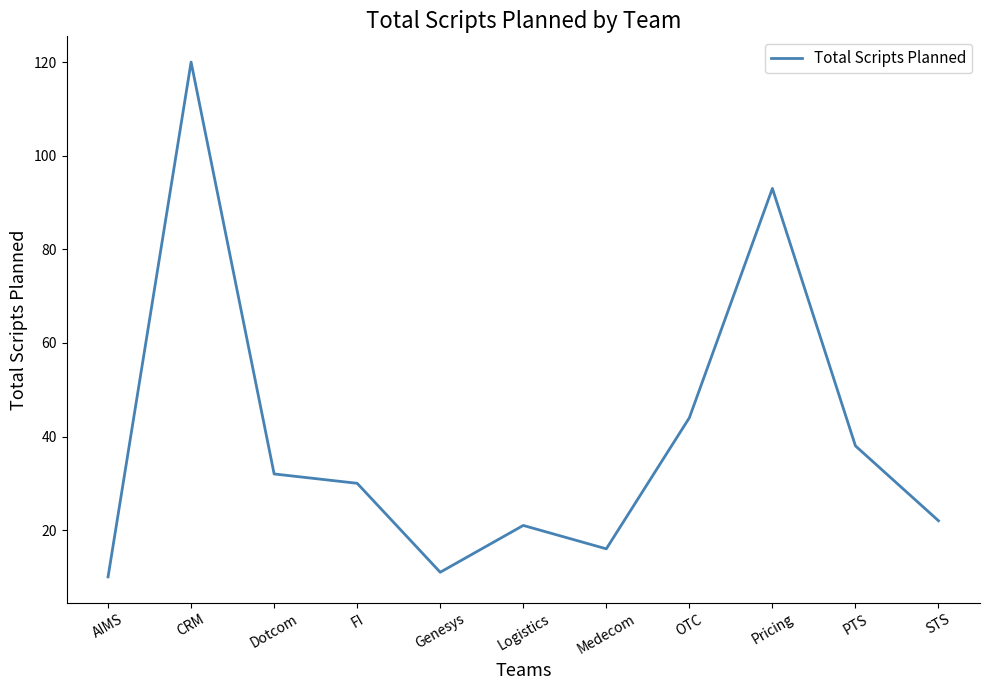

The value at AIMS is 10. True or false?

True